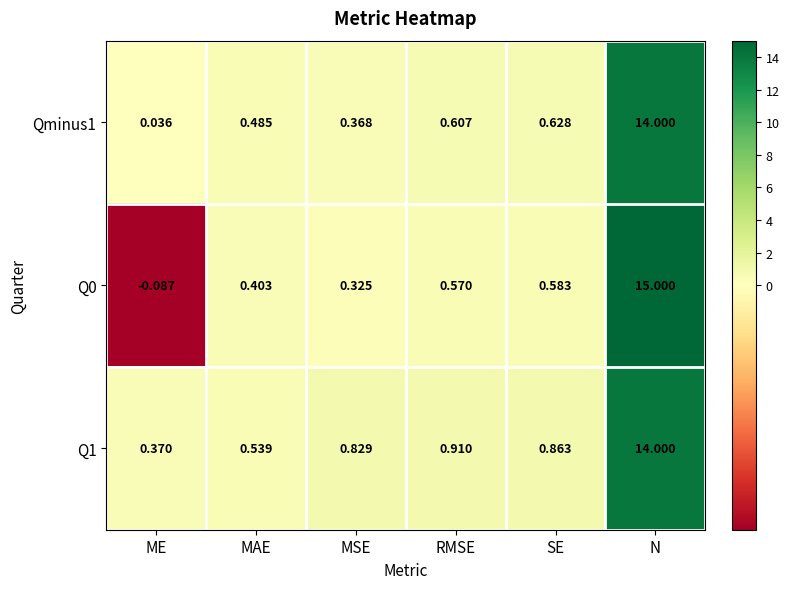

At how many categories does at least one series exceed 1?

1